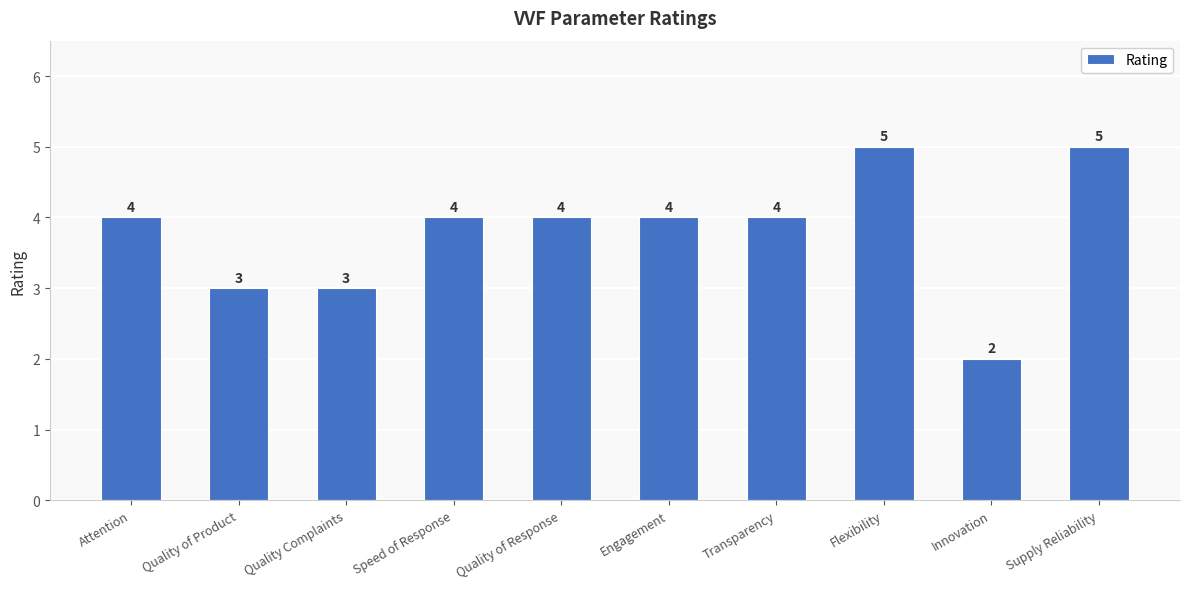

How many data points does each series have?

10